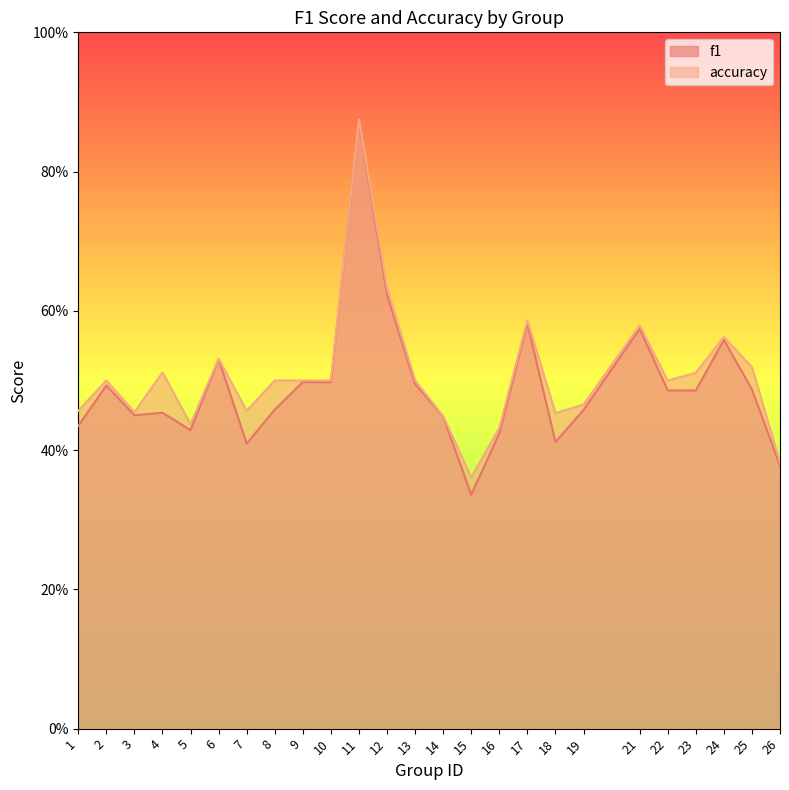

Reading right to left, what are all the values shown in this chart?

f1: 26=0.4	25=0.5	24=0.6	23=0.5	22=0.5	21=0.6	19=0.5	18=0.4	17=0.6	16=0.4	15=0.3	14=0.4	13=0.5	12=0.6	11=0.9	10=0.5	9=0.5	8=0.5	7=0.4	6=0.5	5=0.4	4=0.5	3=0.5	2=0.5	1=0.4
accuracy: 26=0.4	25=0.5	24=0.6	23=0.5	22=0.5	21=0.6	19=0.5	18=0.5	17=0.6	16=0.4	15=0.4	14=0.4	13=0.5	12=0.6	11=0.9	10=0.5	9=0.5	8=0.5	7=0.5	6=0.5	5=0.4	4=0.5	3=0.5	2=0.5	1=0.5